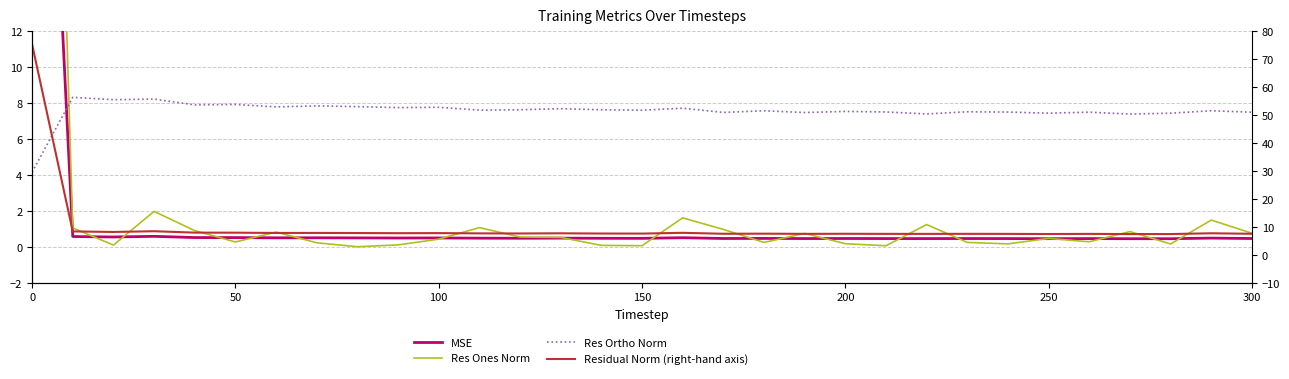

List the series in order of their peak value, highest first.

Residual Norm (right-hand axis), Res Ones Norm, MSE, Res Ortho Norm